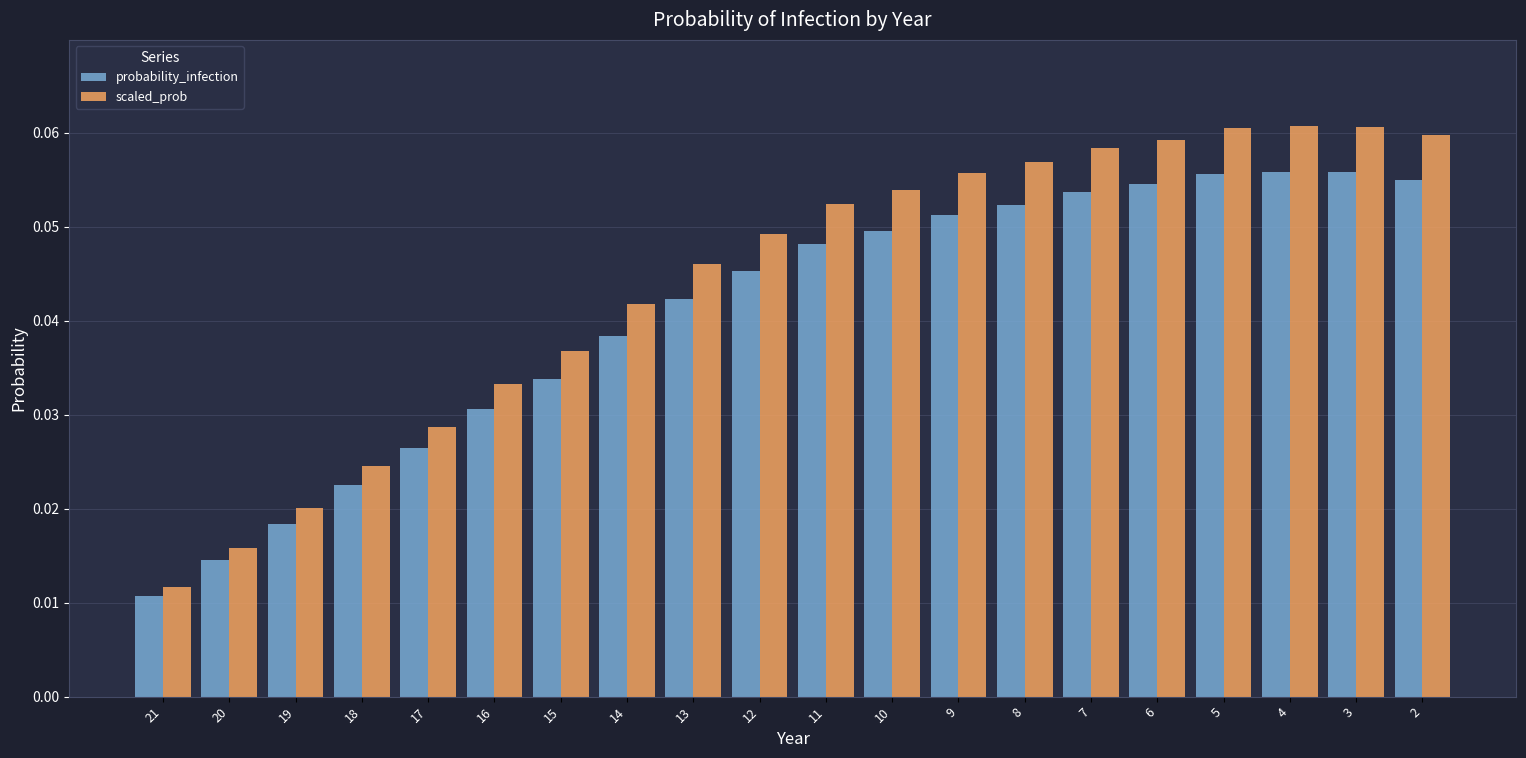

Rank the series by their average value, from highest to lowest.

scaled_prob, probability_infection